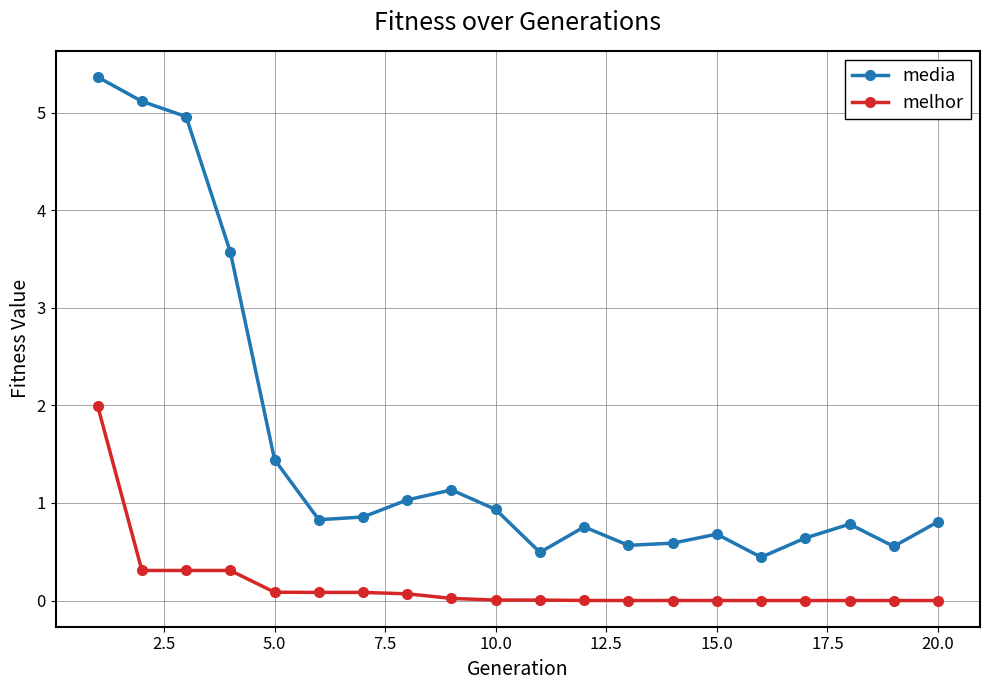

True or false: melhor and media cross at least once.

False